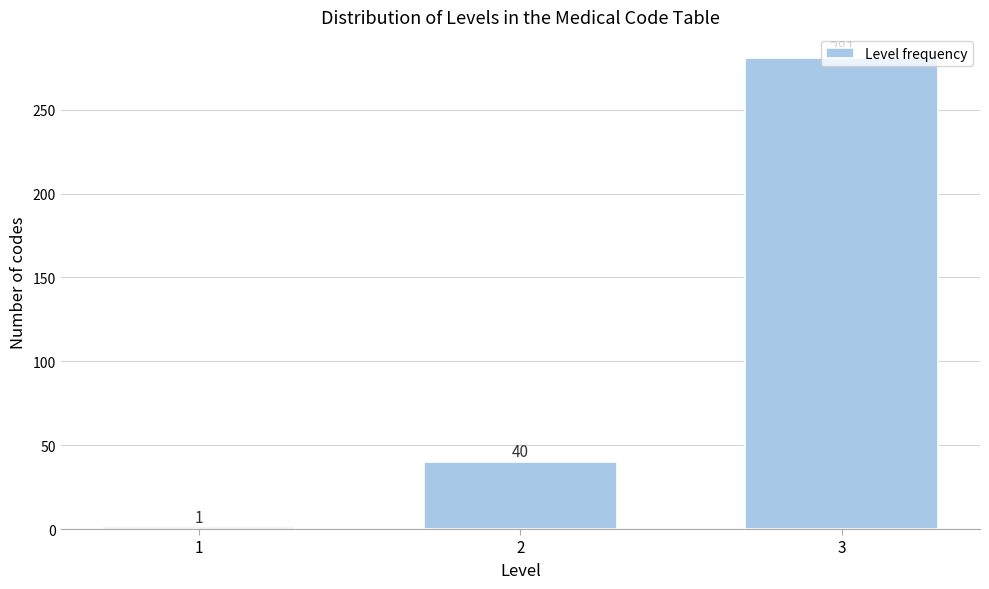

List the labels in order of value, largest first.

3, 2, 1